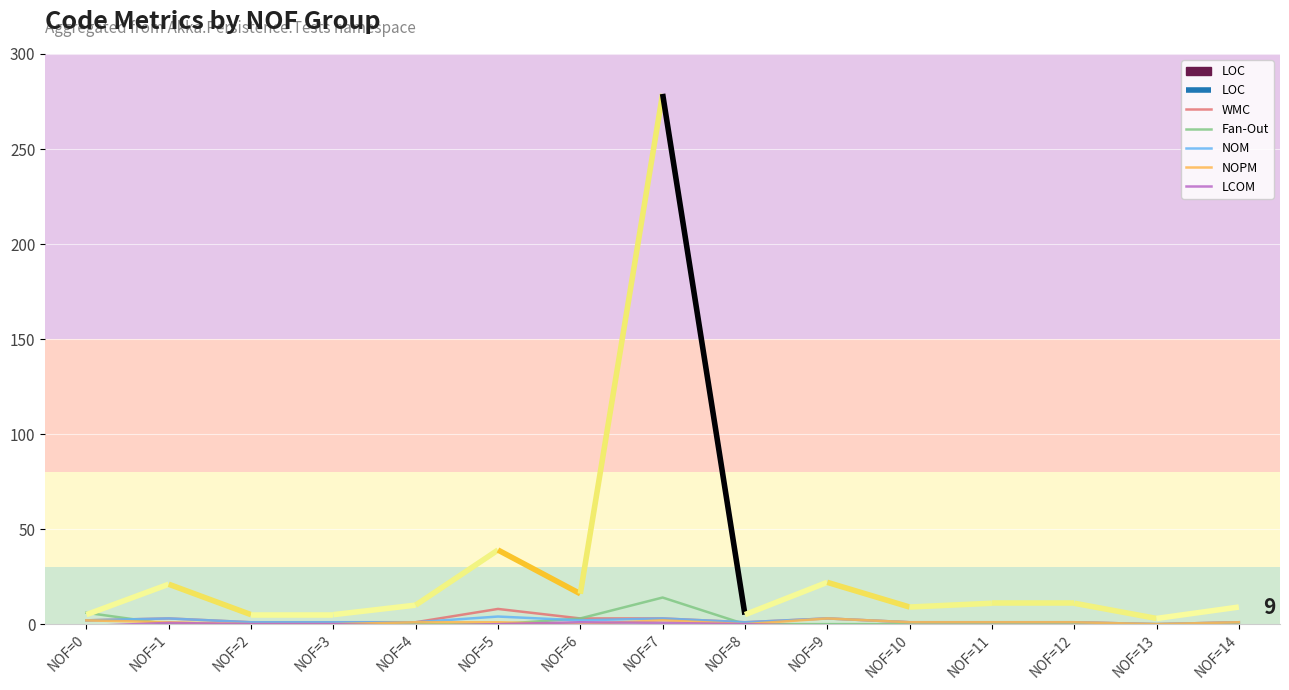

Where do NOM and Fan-Out first cross each other?

NOF=0 and NOF=1